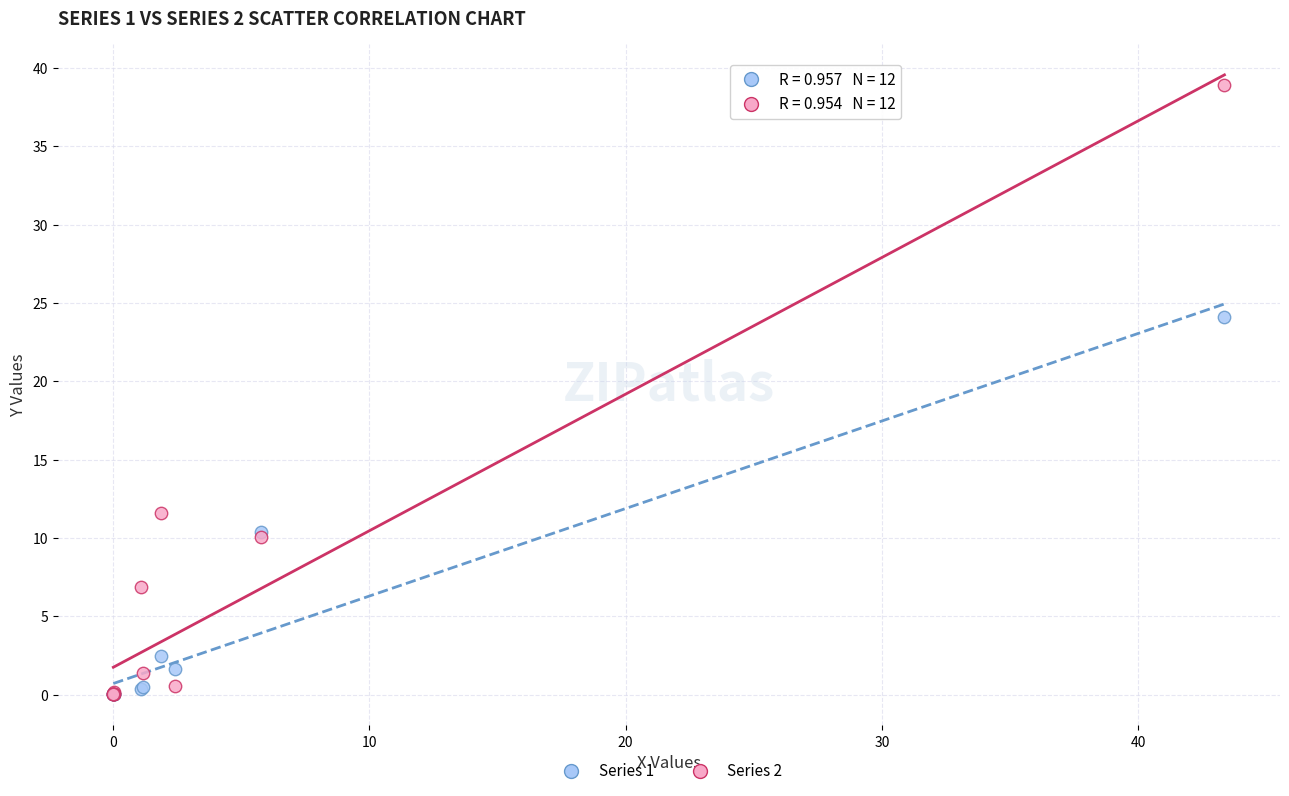

What are all the series names shown in the legend?

Series 1, Series 2